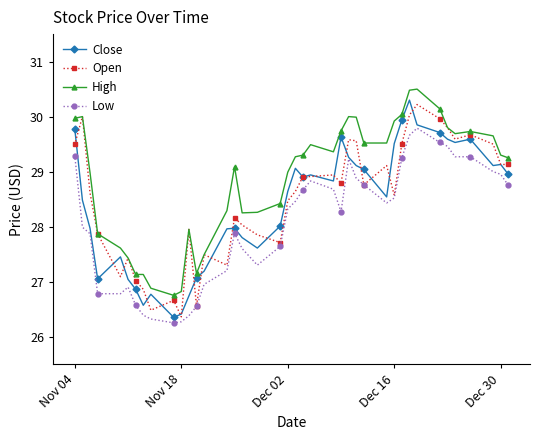

Which series has the largest total across all categories?

High